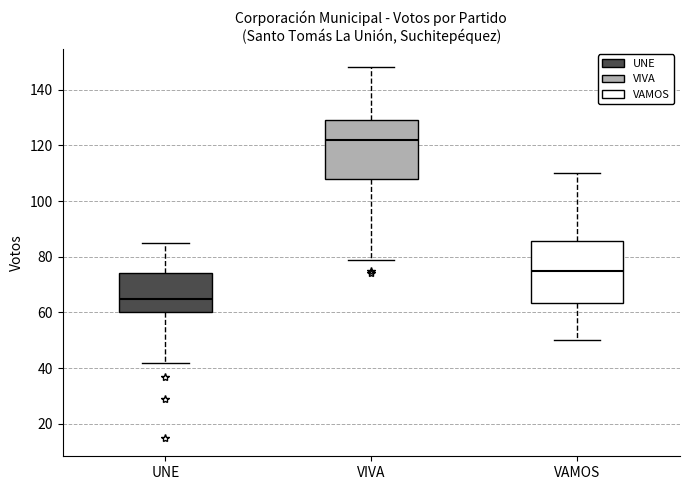

Reading left to right, transcribe this box plot: for each box, give where its median line is, the range the box spans, and where its two whiskers end, as read against the y-axis. The values are not printed on the chart, so give them approximately, as read against the axis.

UNE: median 66, box 60 to 74, whiskers 42 to 86
VIVA: median 122, box 108 to 130, whiskers 80 to 148
VAMOS: median 76, box 64 to 86, whiskers 50 to 110